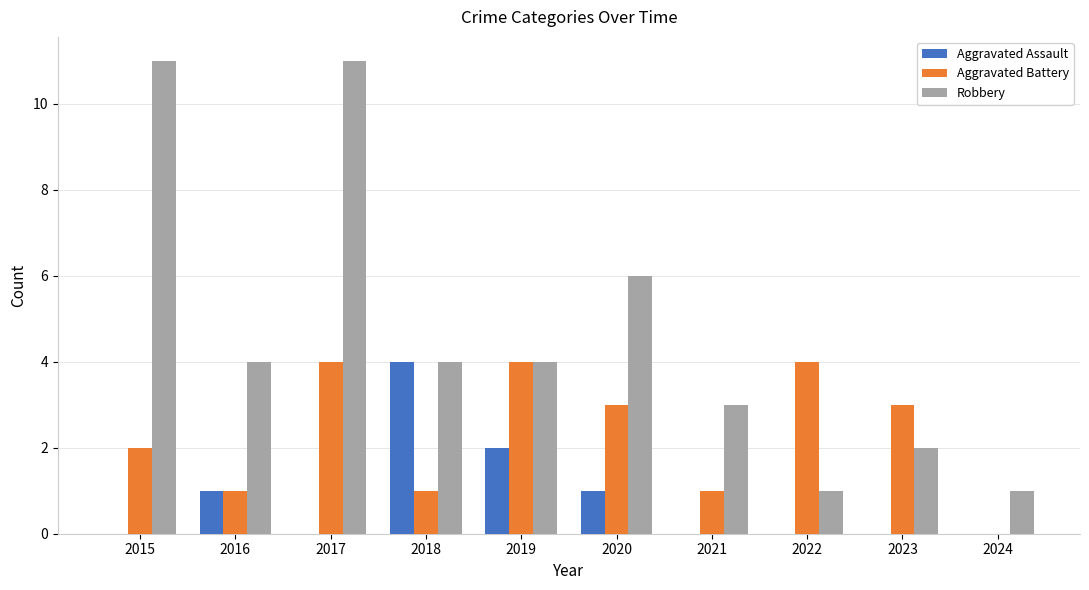

What is the sum of all Aggravated Assault values?

8